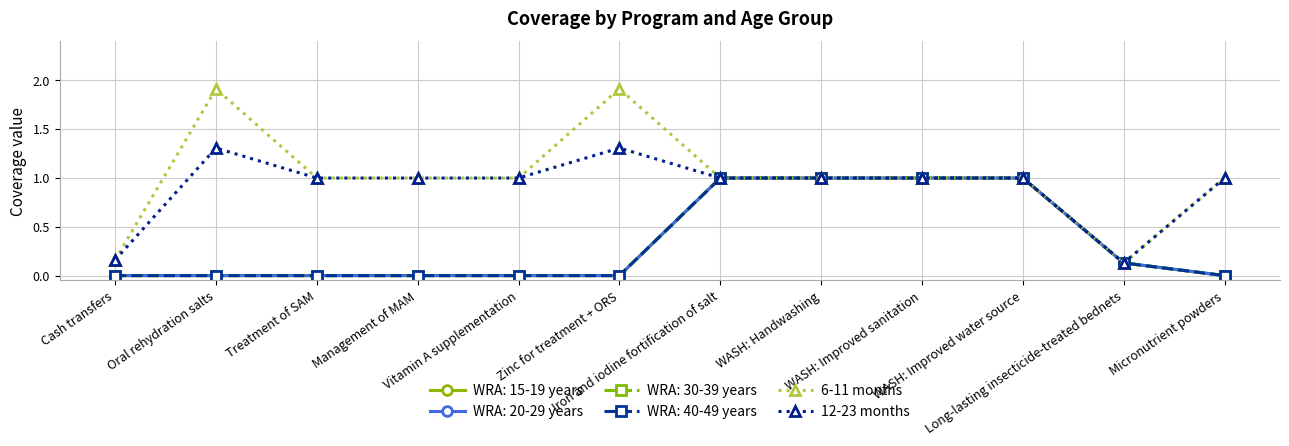

Does the chart have visible grid lines?

Yes